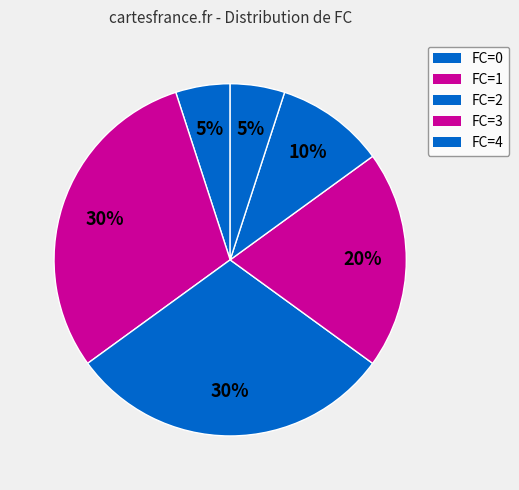

How many slices are in this pie chart?

6